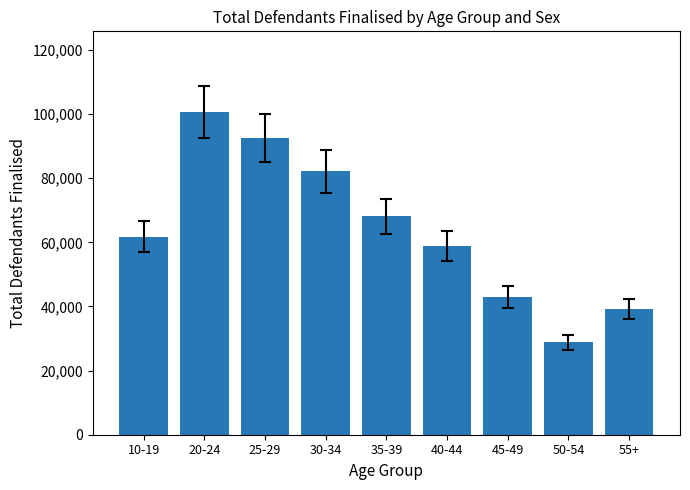

Which category has the lowest value across all series?

50-54